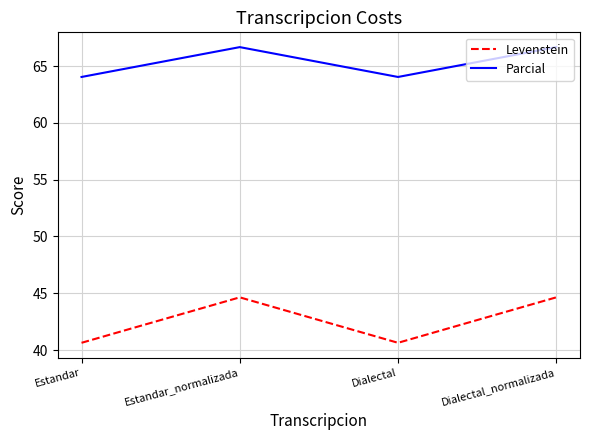

How many series are shown in this chart?

2